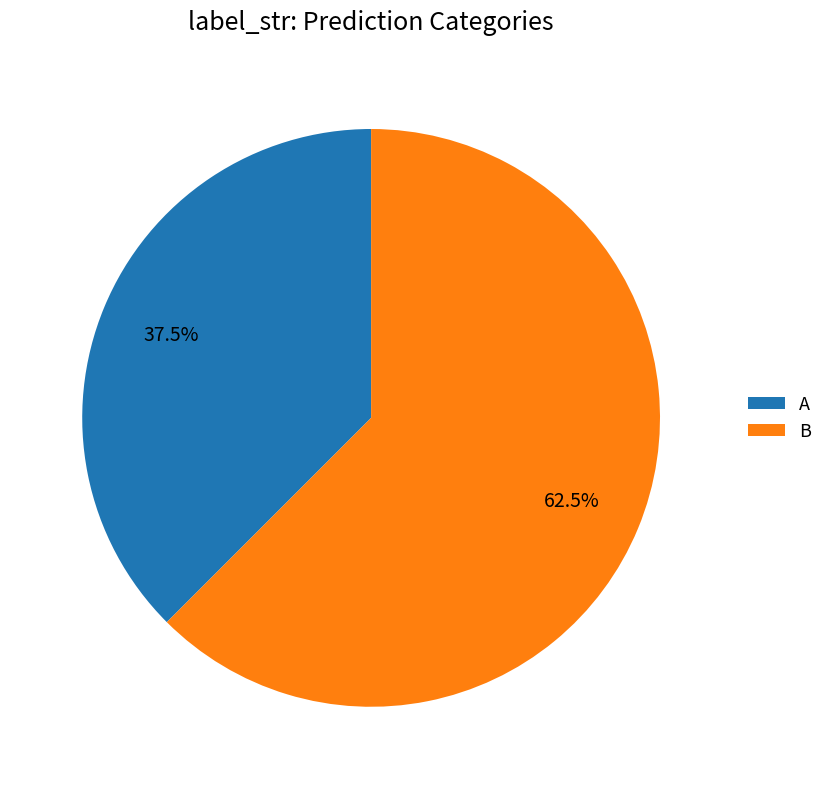

How many slices are in this pie chart?

2